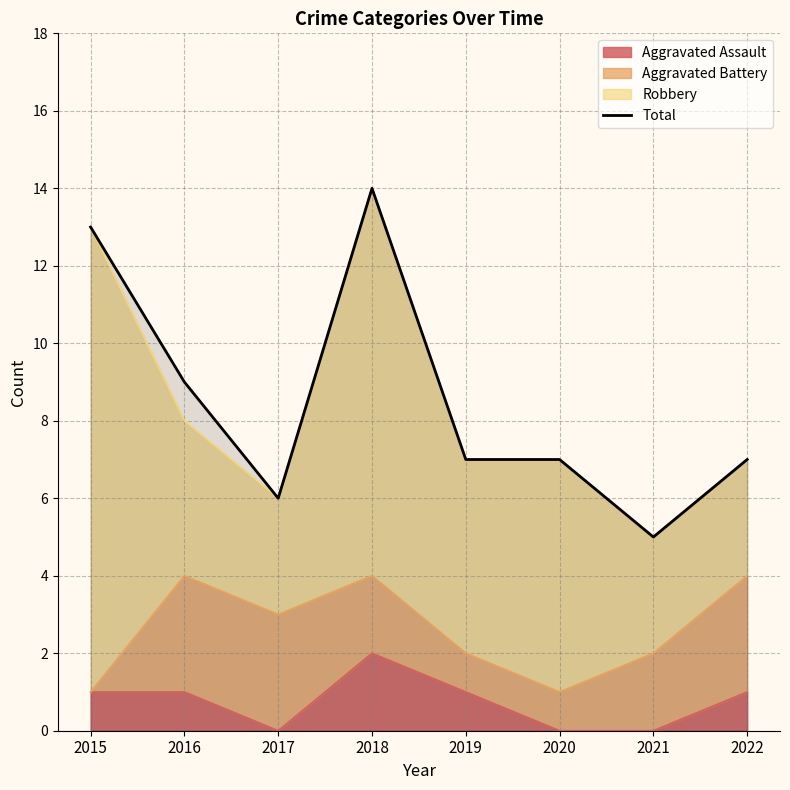

What is the difference between the values at 2020 and 2021?

2